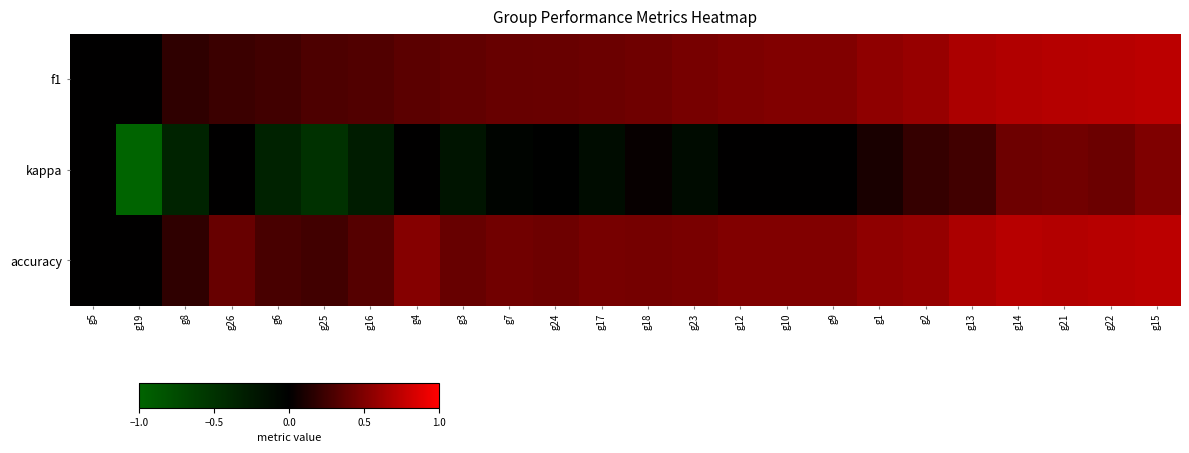

At how many categories does at least one series exceed 0?

22